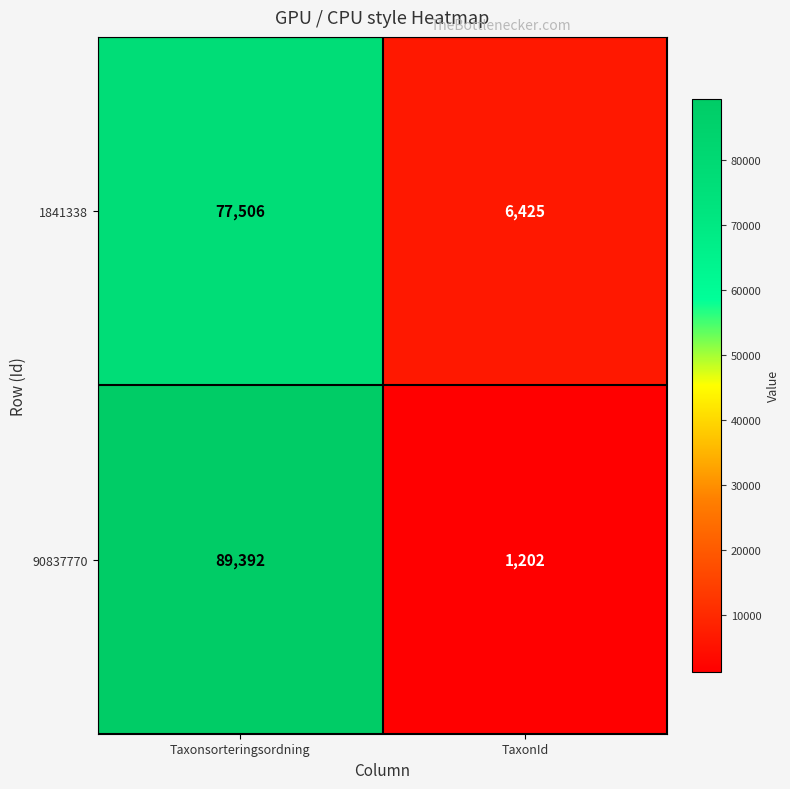

The value of 1841338 at TaxonId is 1399. True or false?

False